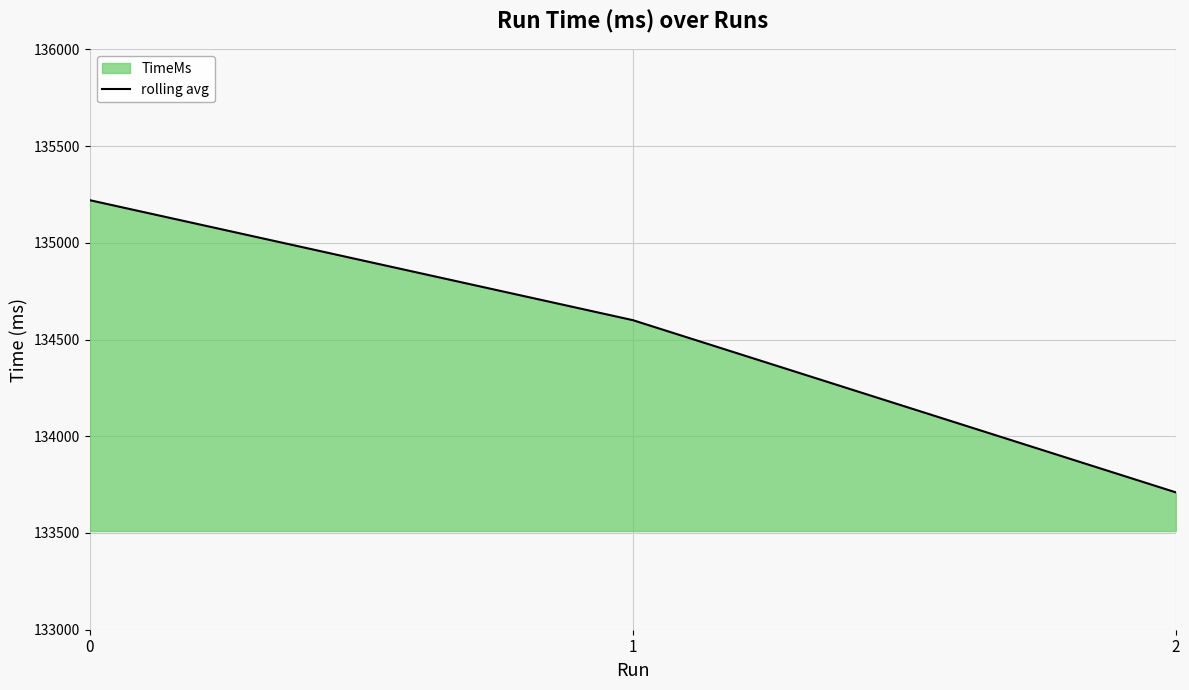

What is the sum of the values at 2 and 1?

268310